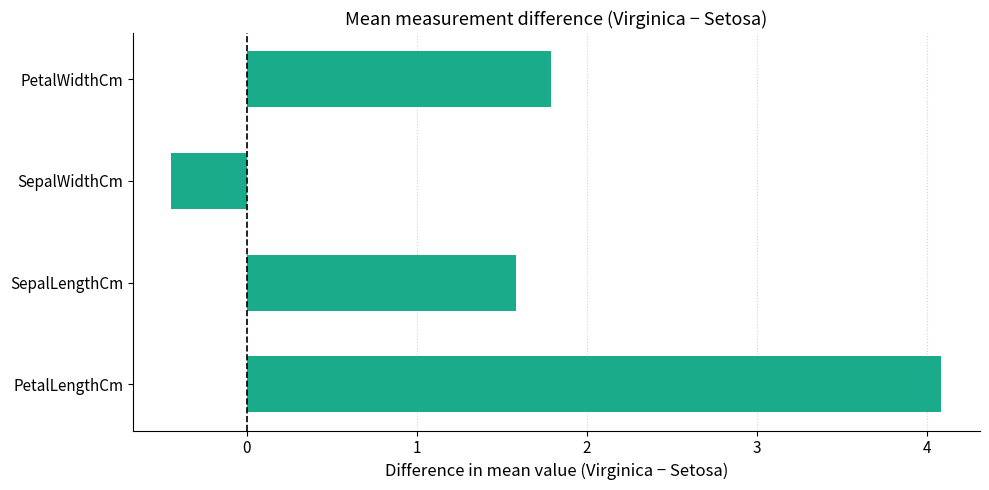

What is the average value?

1.8